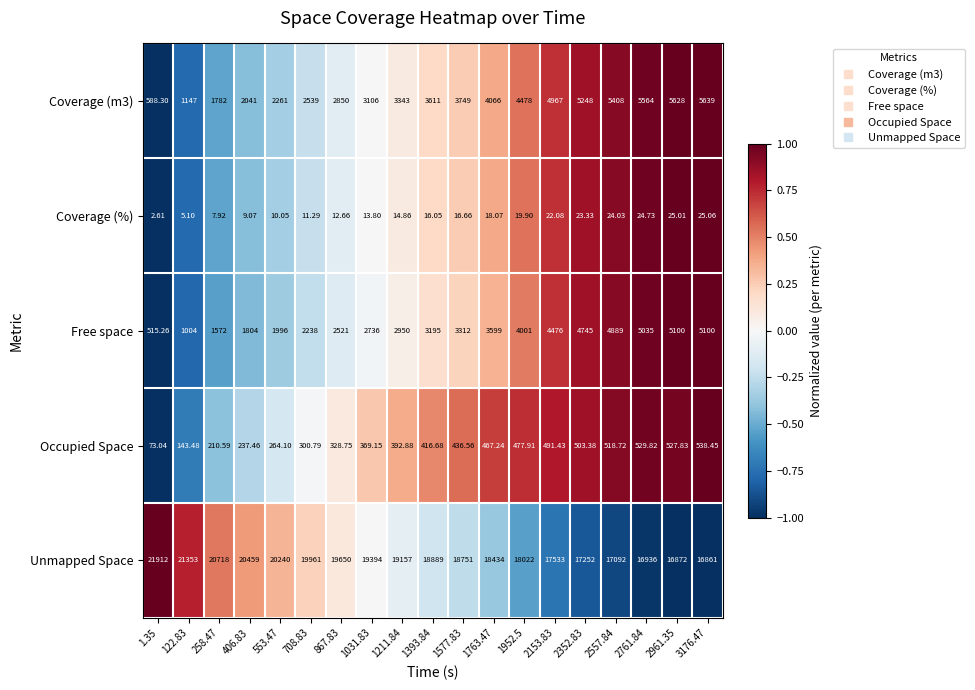

Which series has the largest range (max minus min)?

Unmapped Space